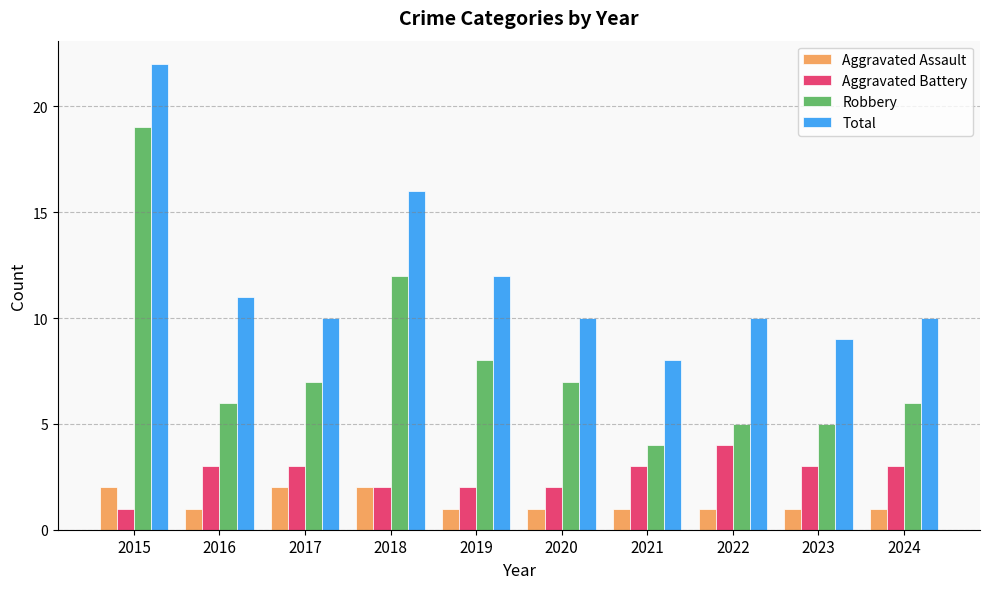

What is the spread (max minus min) of values at 2019?

11